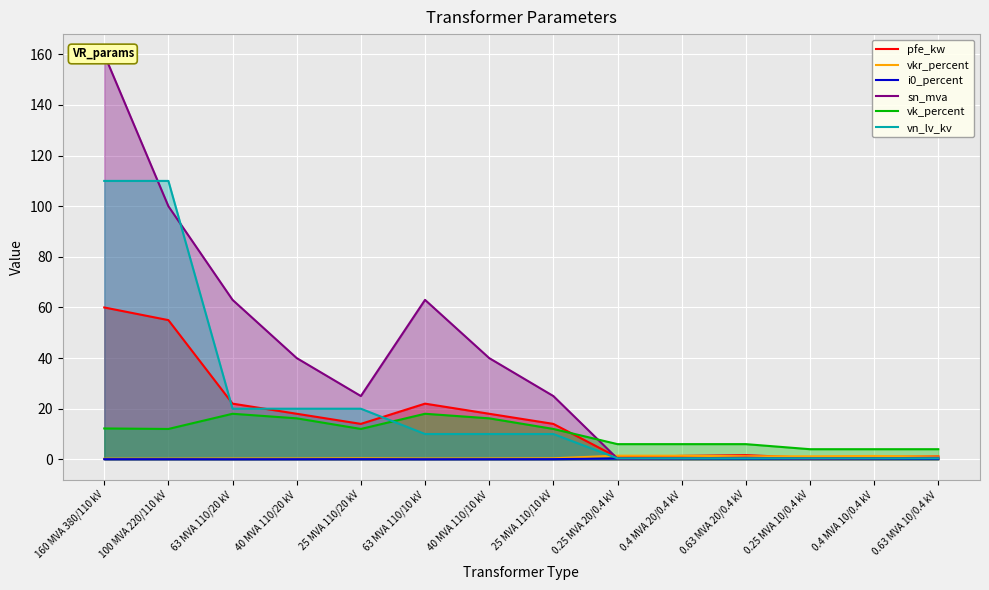

List the labels in order of vk_percent value, smallest first.

0.25 MVA 10/0.4 kV, 0.4 MVA 10/0.4 kV, 0.63 MVA 10/0.4 kV, 0.25 MVA 20/0.4 kV, 0.4 MVA 20/0.4 kV, 0.63 MVA 20/0.4 kV, 100 MVA 220/110 kV, 25 MVA 110/20 kV, 25 MVA 110/10 kV, 160 MVA 380/110 kV, 40 MVA 110/20 kV, 40 MVA 110/10 kV, 63 MVA 110/20 kV, 63 MVA 110/10 kV